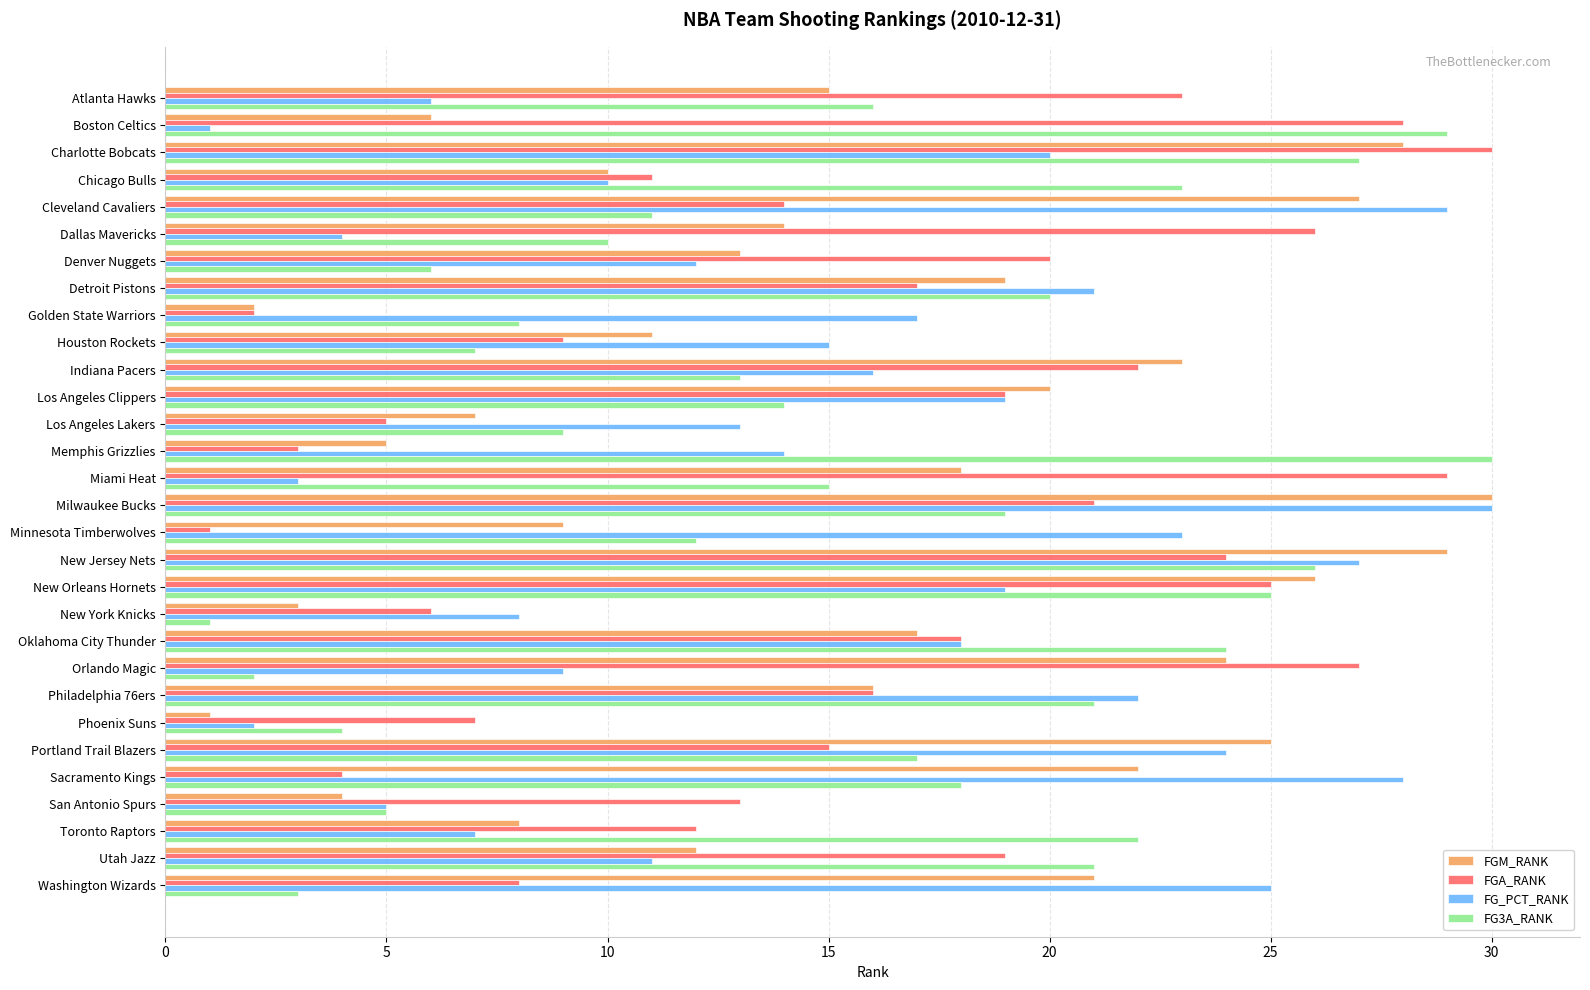

At which label does FGA_RANK reach its minimum?

Minnesota Timberwolves